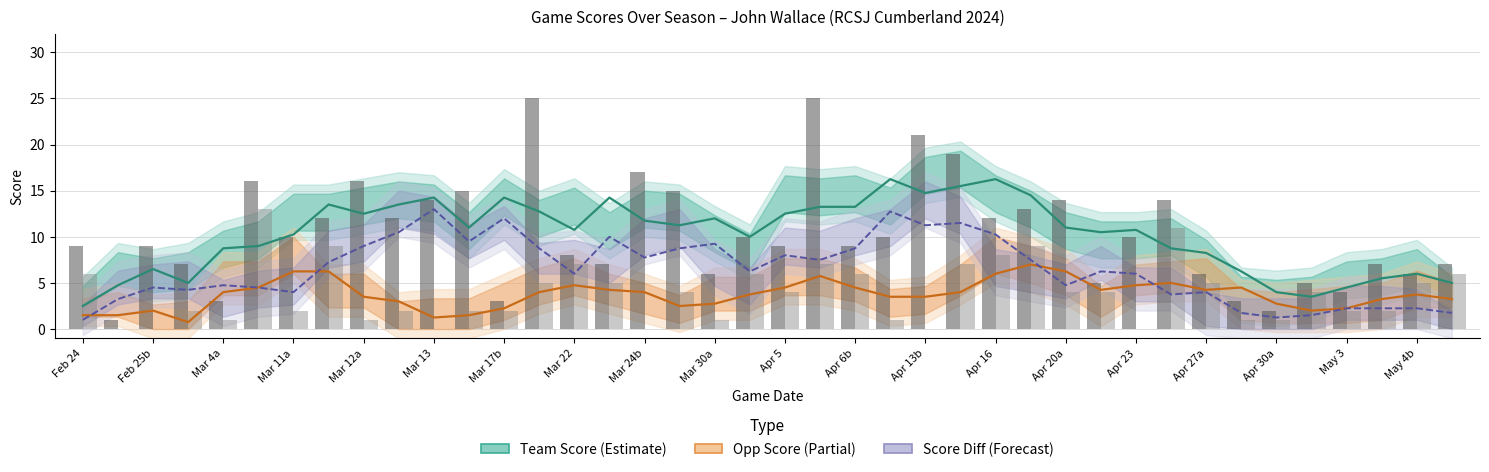

Reading right to left, extract all data points from this chart.

Team Score: 7	6	7	4	5	2	3	6	14	10	5	14	13	12	19	21	10	9	25	9	10	6	15	17	7	8	25	3	15	14	12	16	12	10	16	3	7	9	1	9
Opp Score: 6	5	2	2	4	1	1	5	11	0	4	4	9	8	7	0	1	6	7	4	6	1	4	0	5	7	5	2	2	0	2	1	9	2	13	1	2	0	0	6